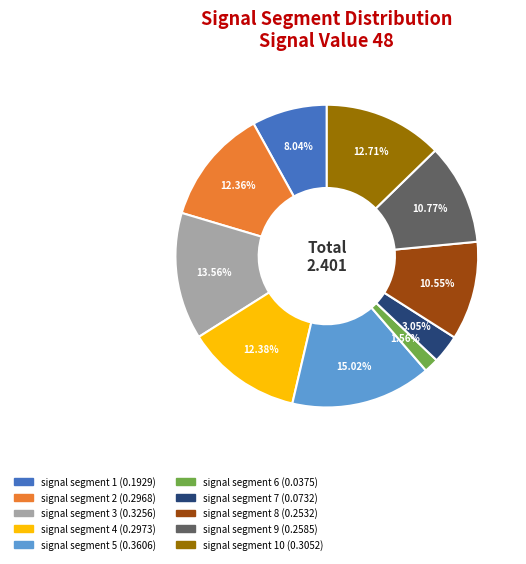

Is there a majority slice in this chart?

No